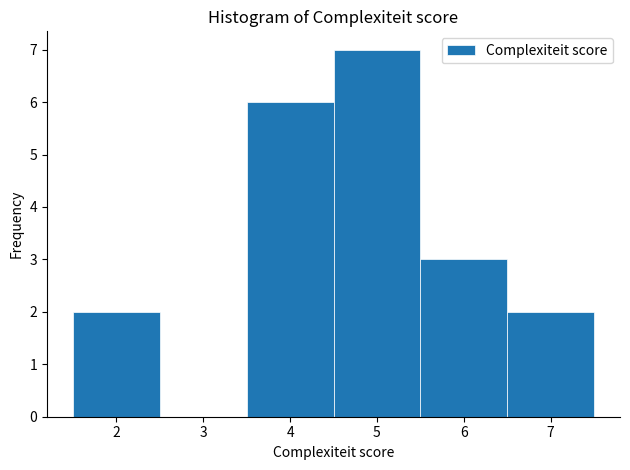

Over which range of the x-axis is the bar tallest?

4.5 to 5.5